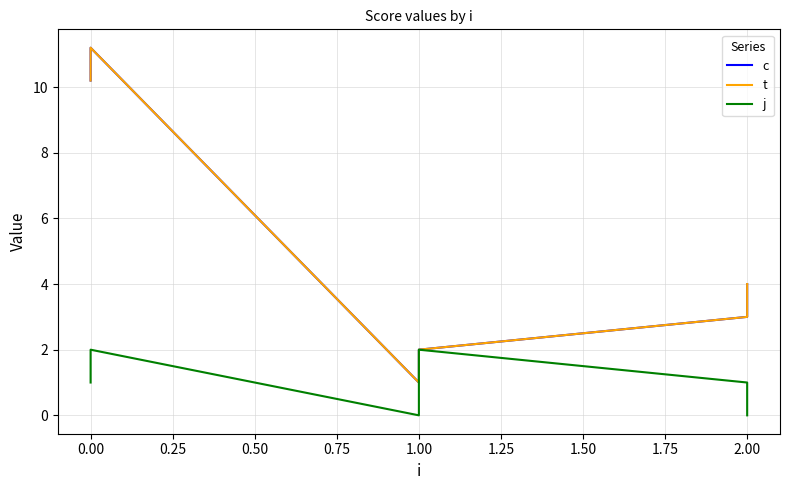

How many data points in j are above 1?

2